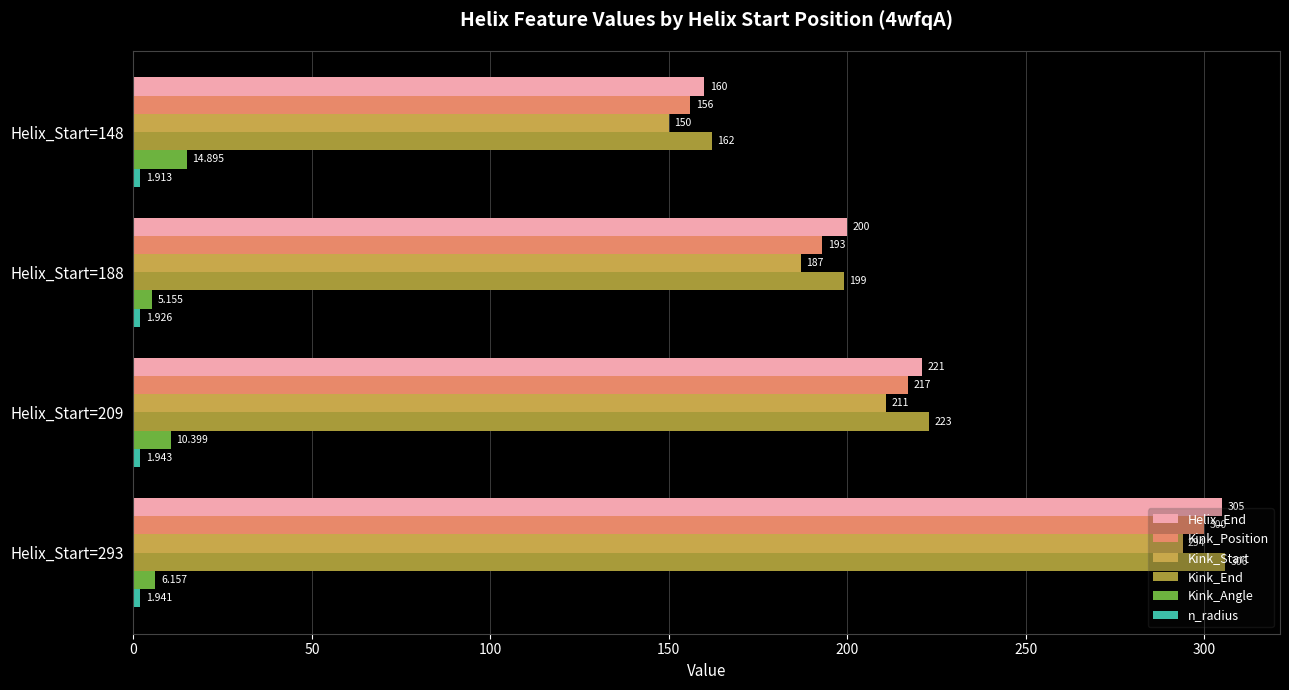

How many values in the Helix_End series are below 221?

2